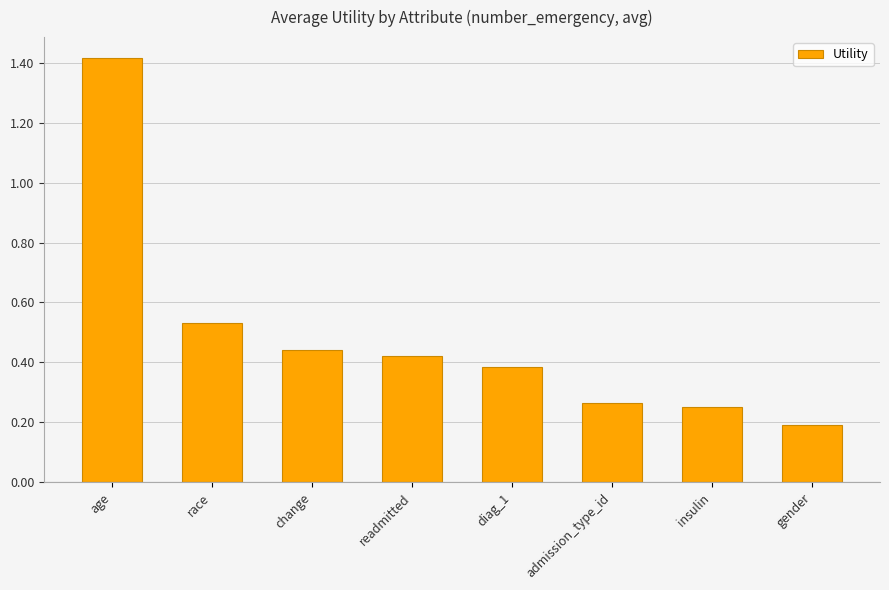

Between diag_1 and race, which is larger?

race